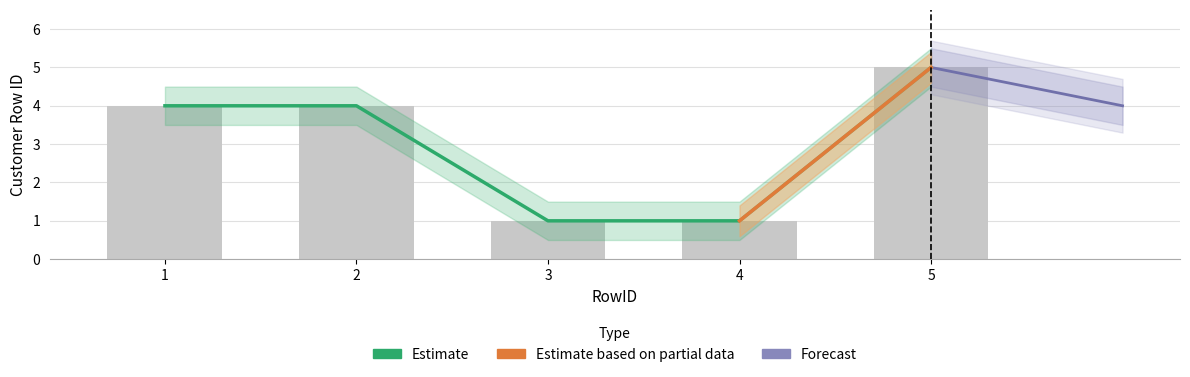

List the labels in order of value, largest first.

5, 1, 2, 3, 4